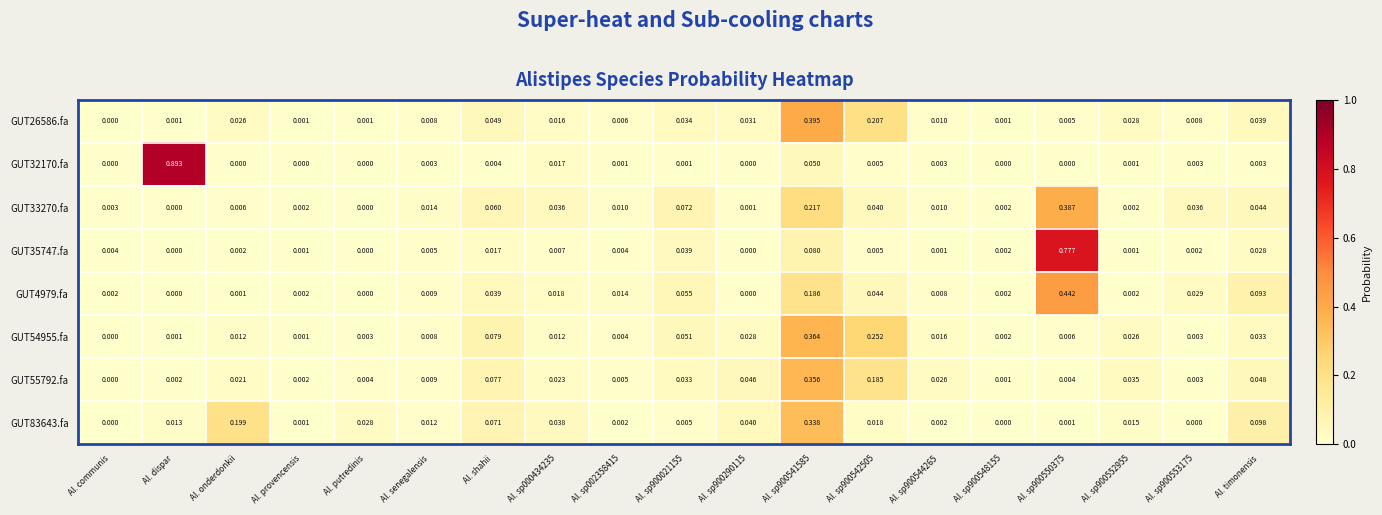

Is the value of GUT4979.fa at Al. communis greater than the value of GUT32170.fa at Al. sp900290115?

Yes